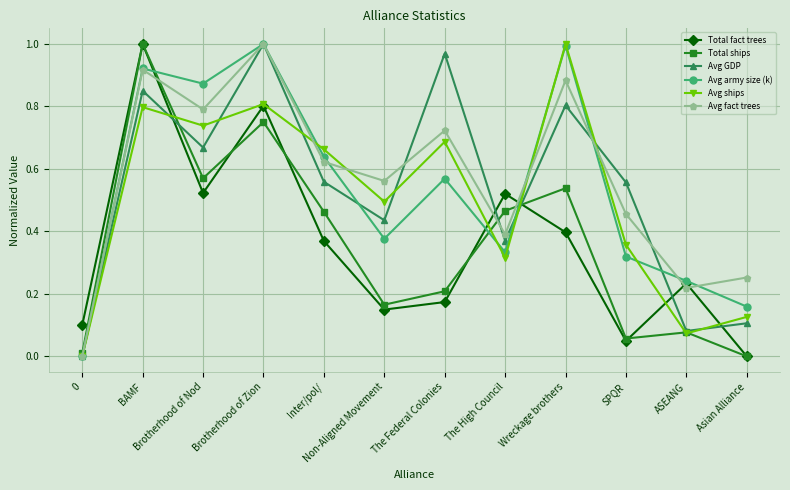

How many lines are shown in the chart?

6